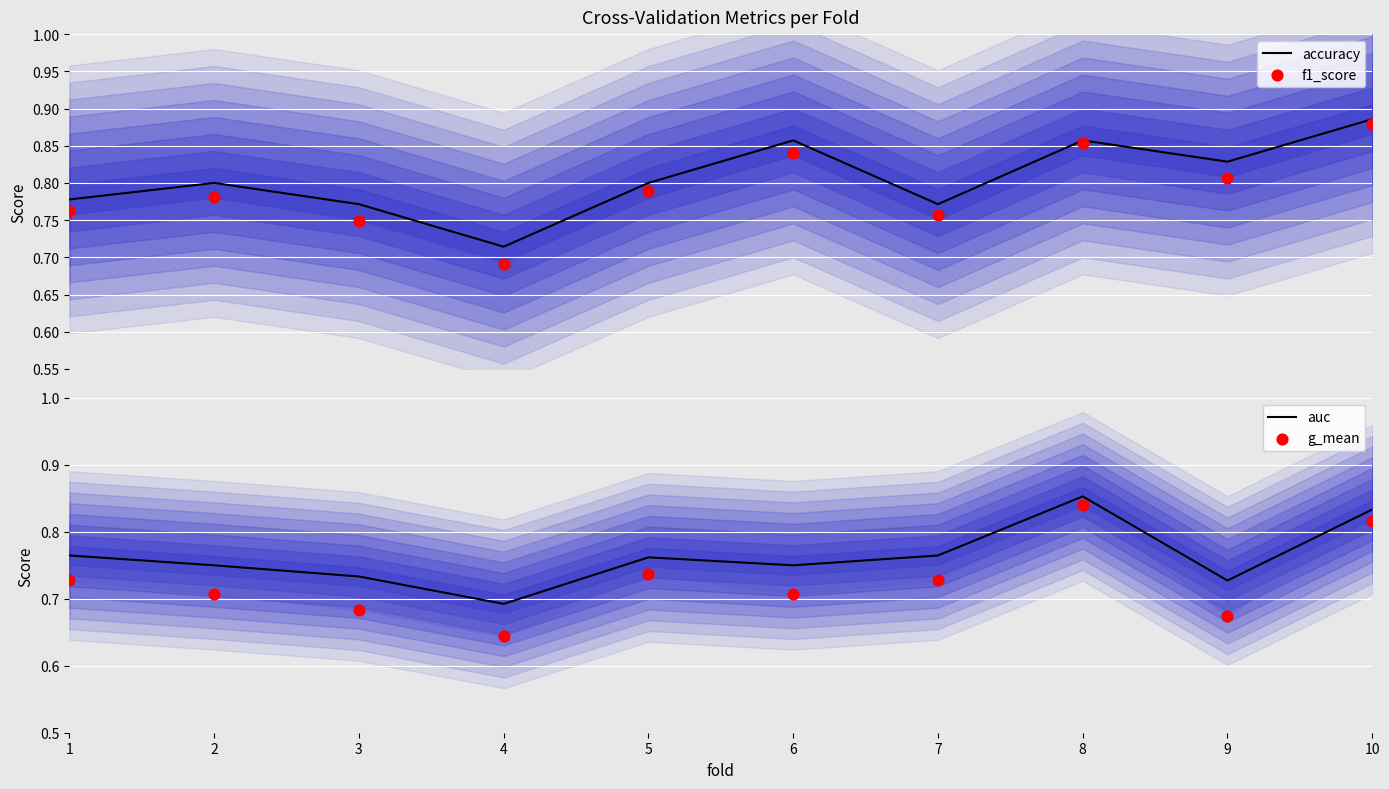

Which series has the widest spread of Y values?

g_mean